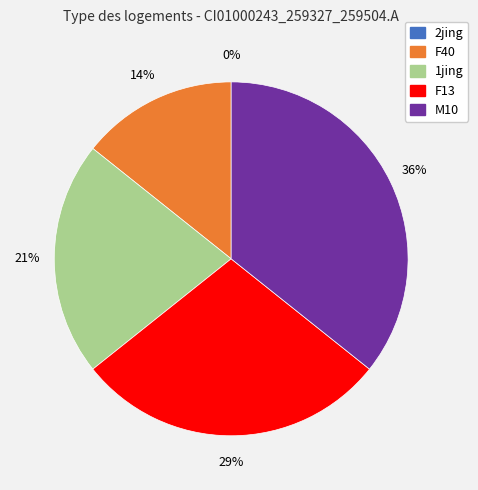

What is the smallest slice in the pie chart?

2jing